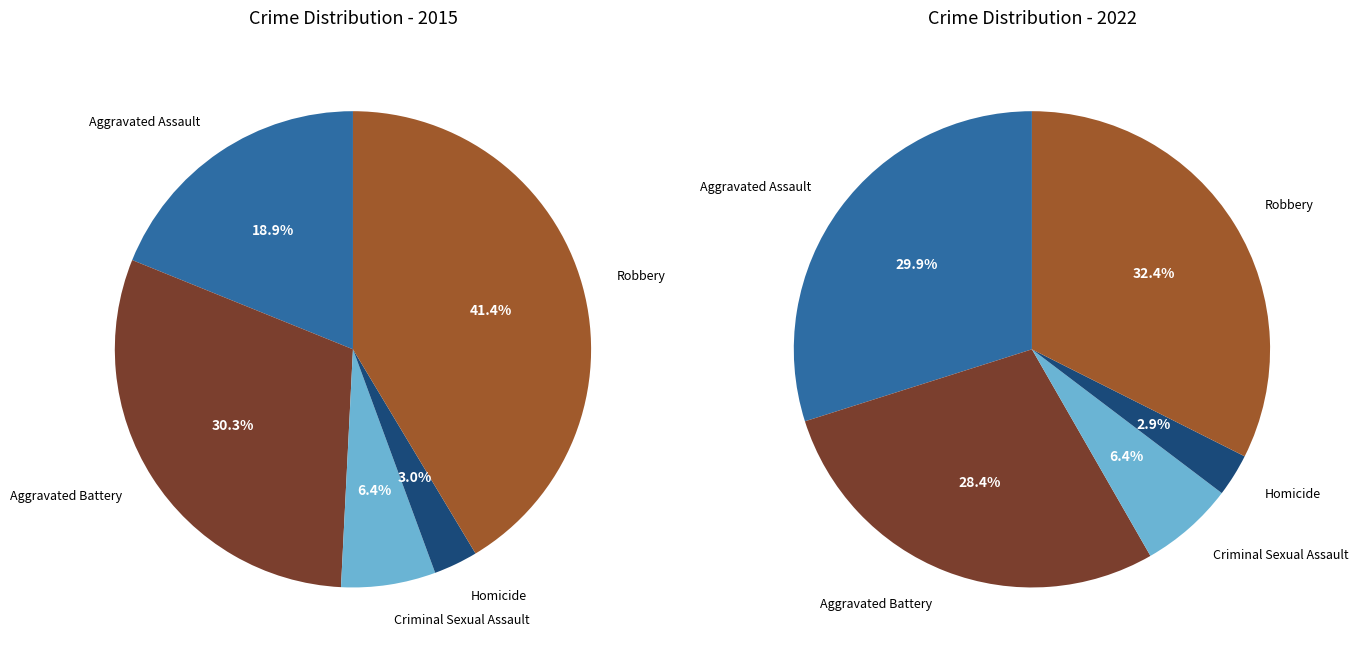

Does any single category account for the majority?

No